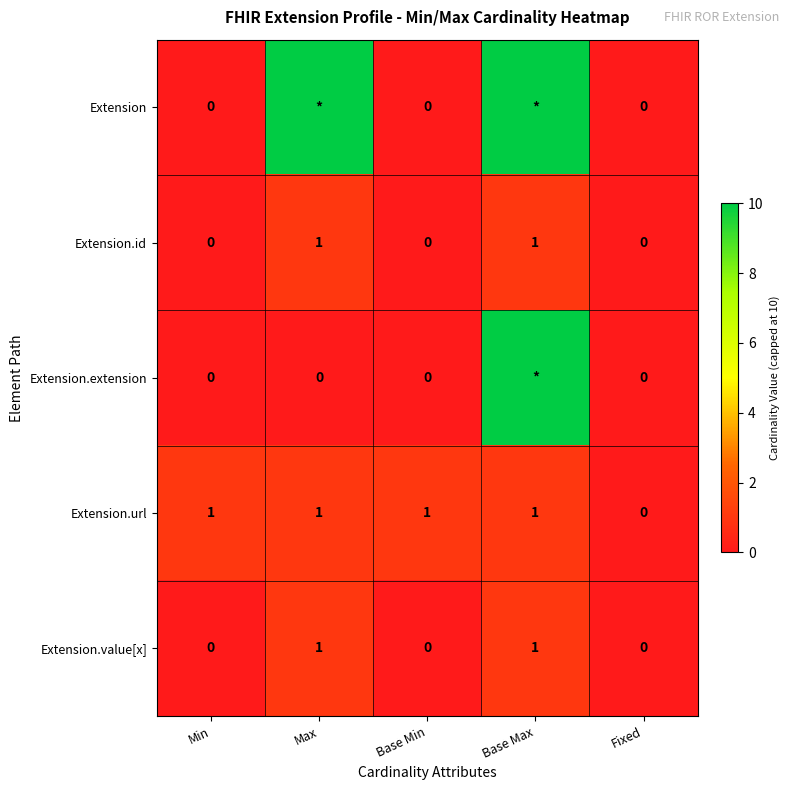

The value of Extension.value[x] at Min is 0. True or false?

True